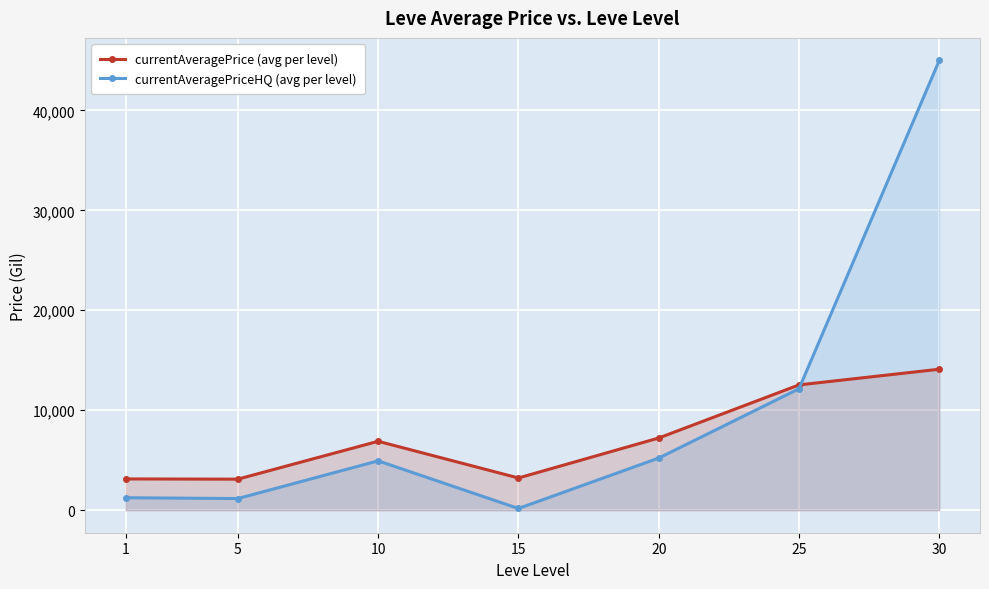

What is the lowest value of the currentAveragePriceHQ (avg per level) series?

174.8